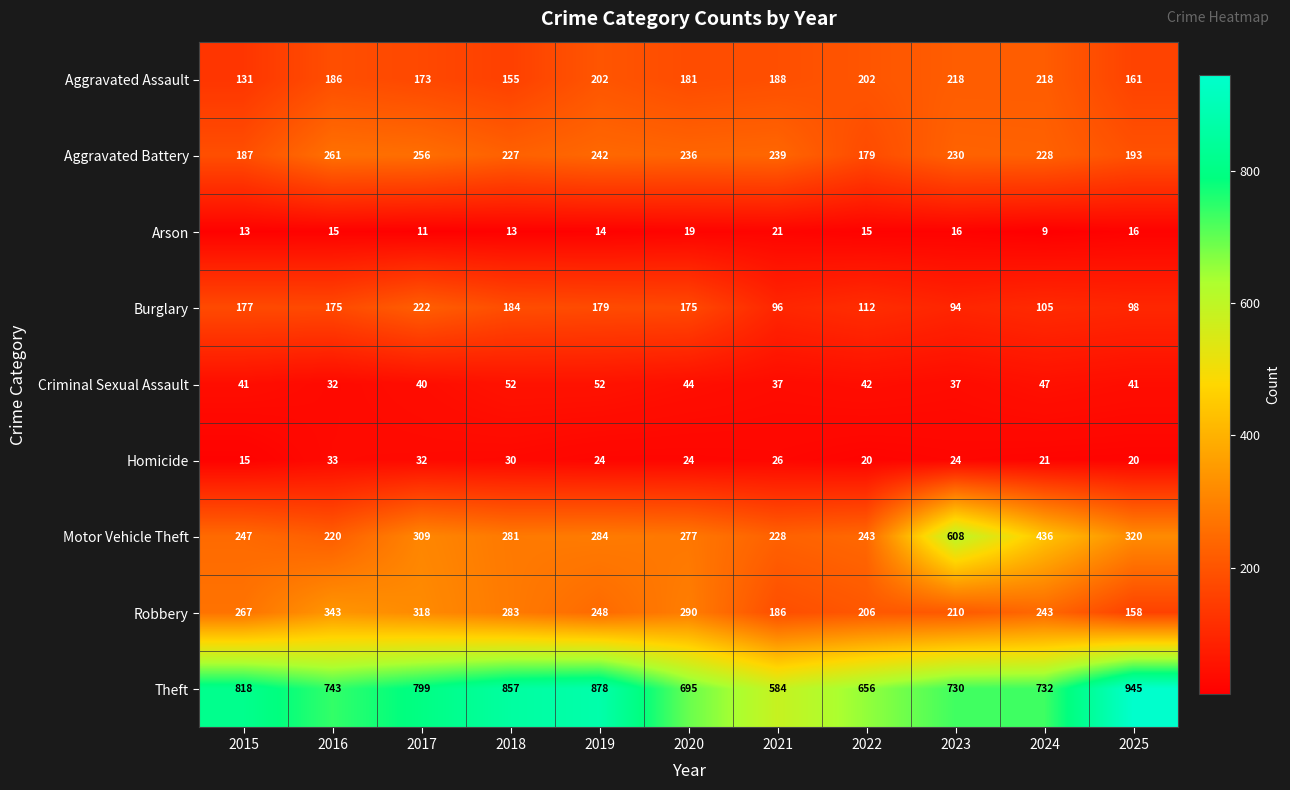

At which category is the sum across all series the highest?

2023